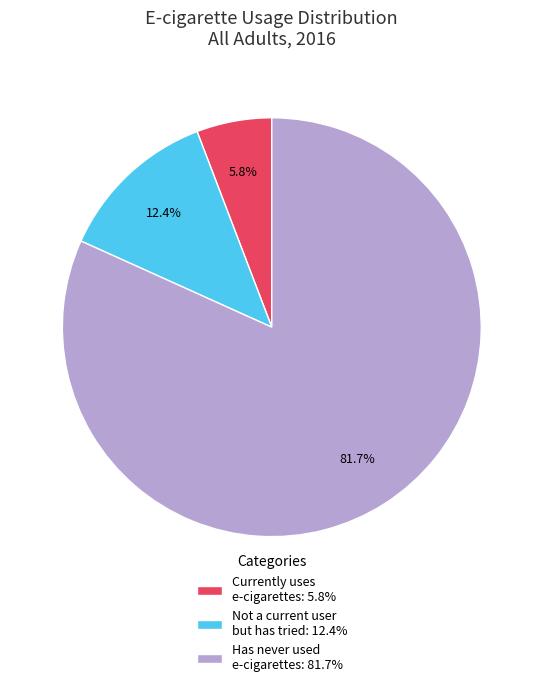

Which category has the smallest portion of the pie?

Currently uses e-cigarettes: 5.8%